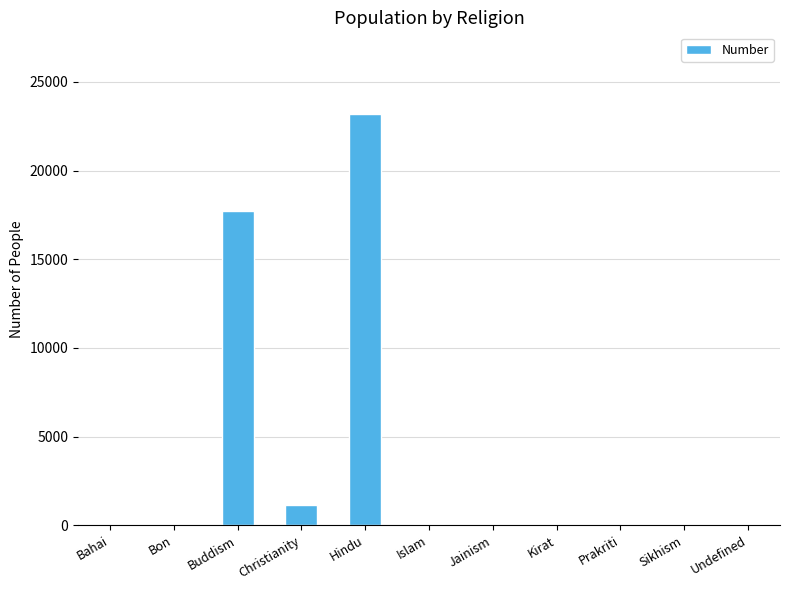

The chart shows a value of 0 at Sikhism. True or false?

True